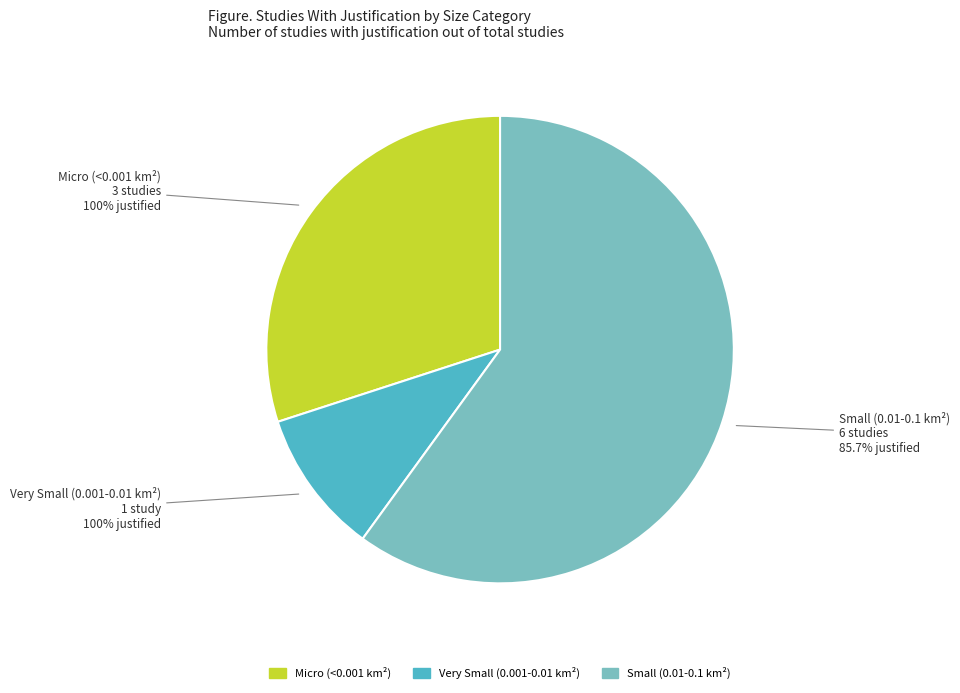

To the nearest percent, what is the difference between the Micro (<0.001 km²) and Small (0.01-0.1 km²) slice percentages?

30%